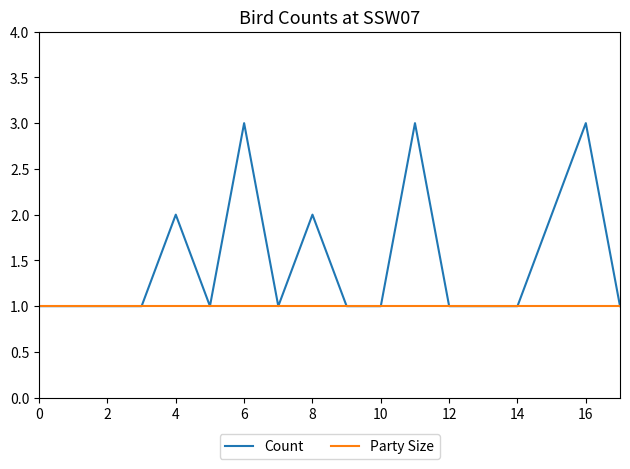

True or false: Count has more than 0 points higher than both neighbors.

True